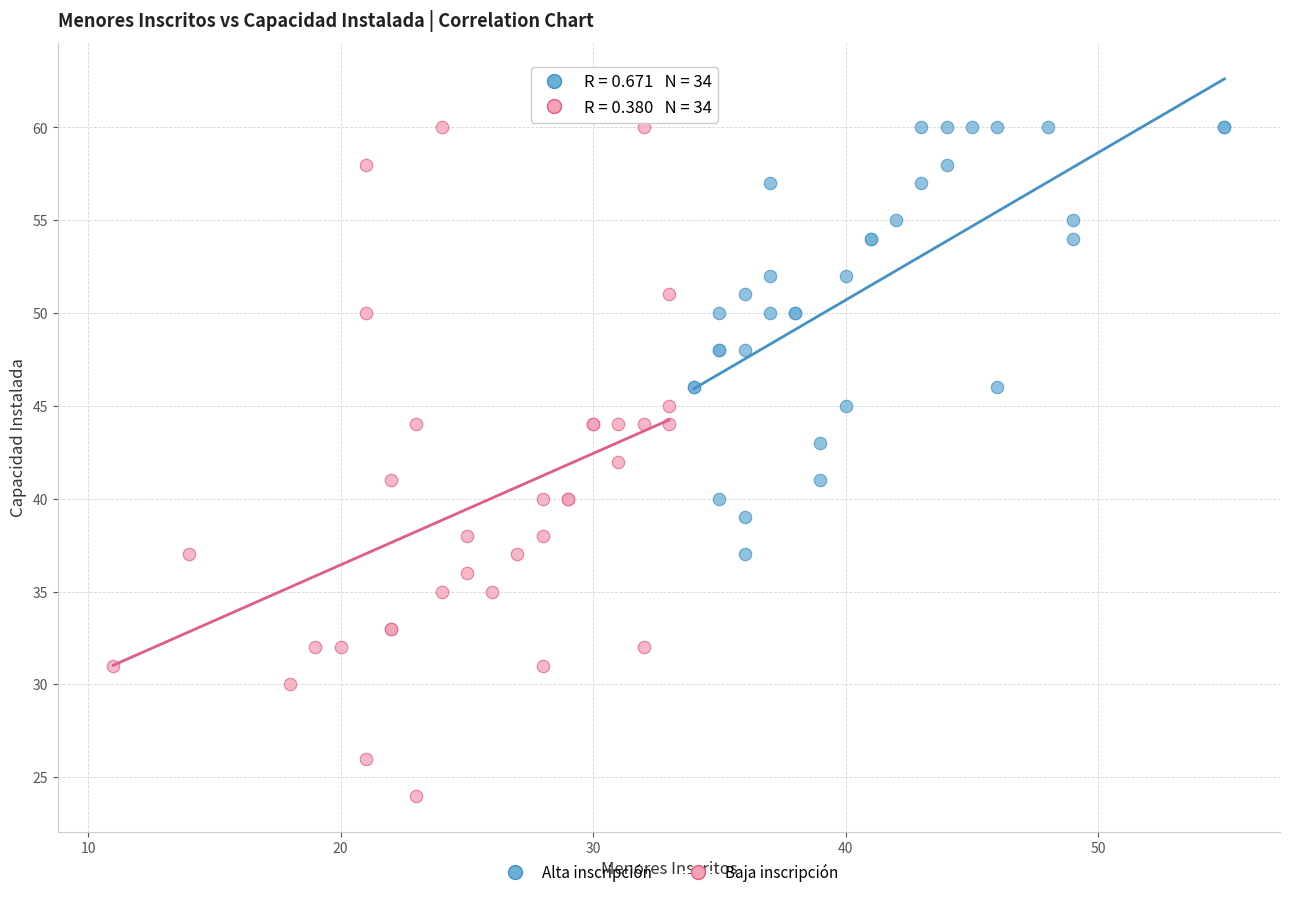

Which series has the widest spread of Y values?

Baja inscripción